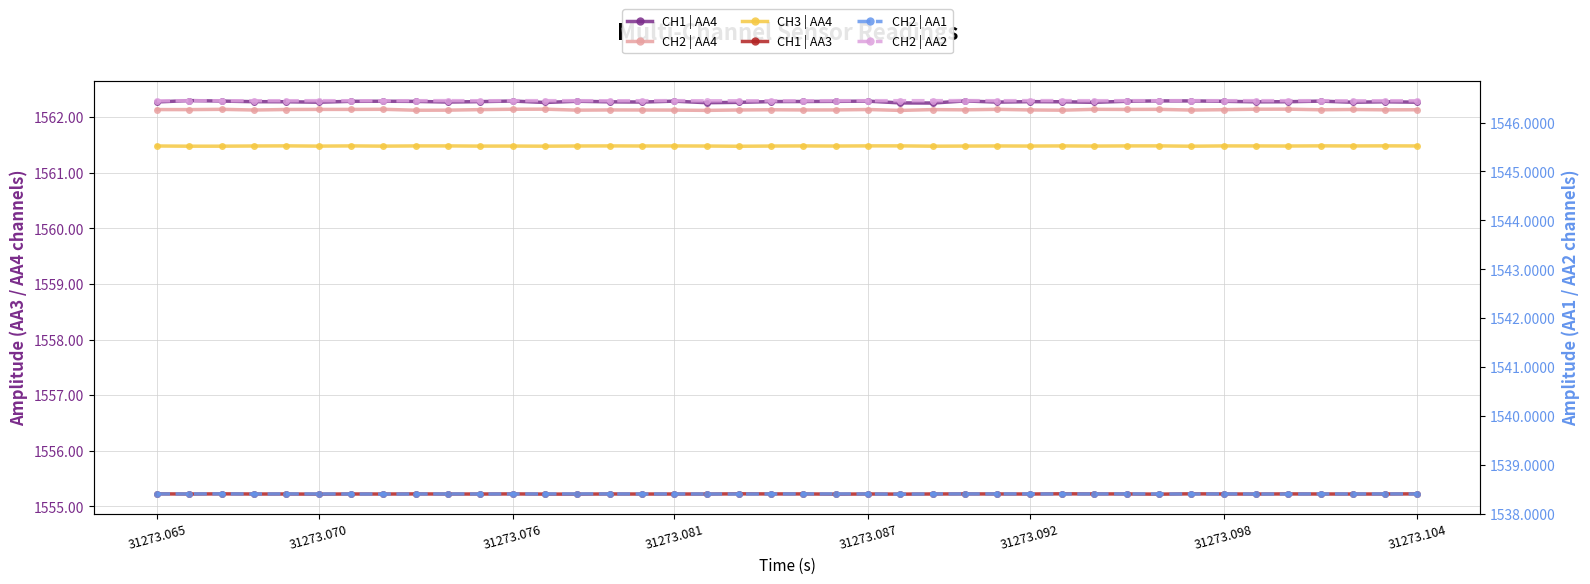

Where is CH1 | AA4 nearest to the value 1562?

24